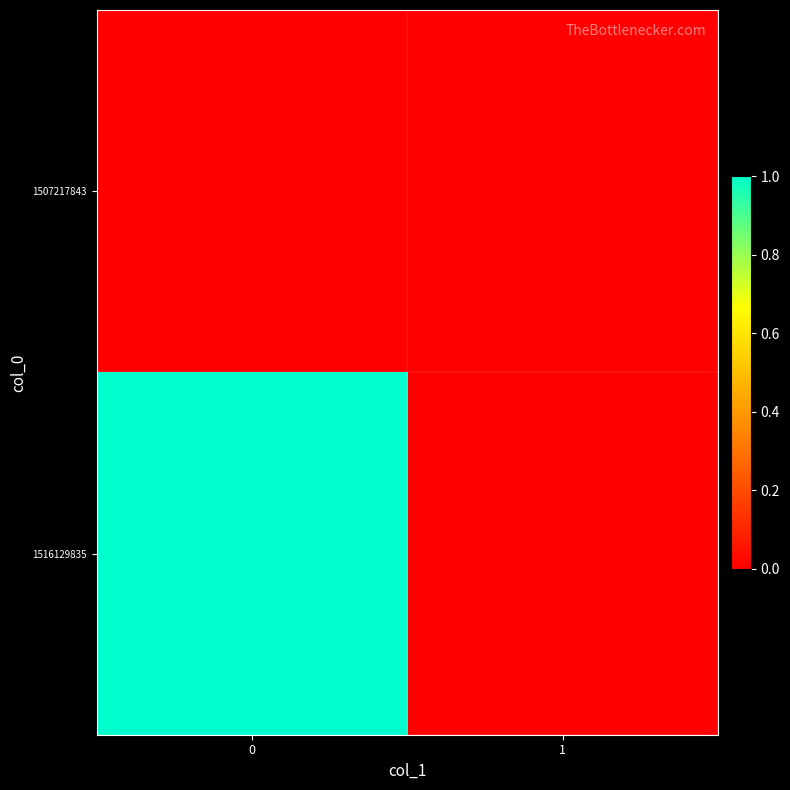

Rank the series at 0 from highest to lowest value.

1516129835, 1507217843